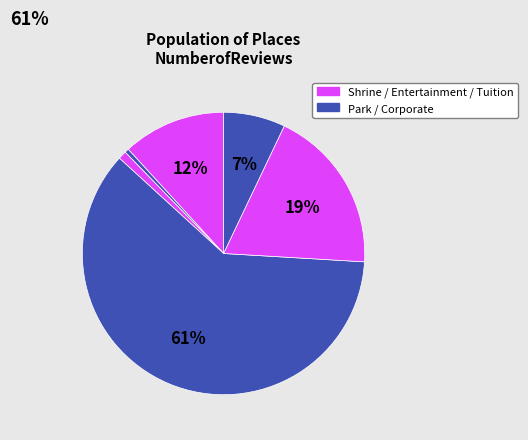

How many segments does this pie chart have?

6